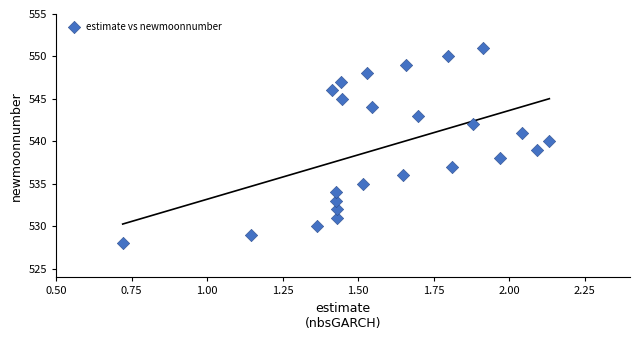

What is the range of Y values (max minus min)?

23